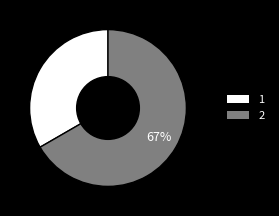

Is the sum of 1 and 2 greater than half?

Yes